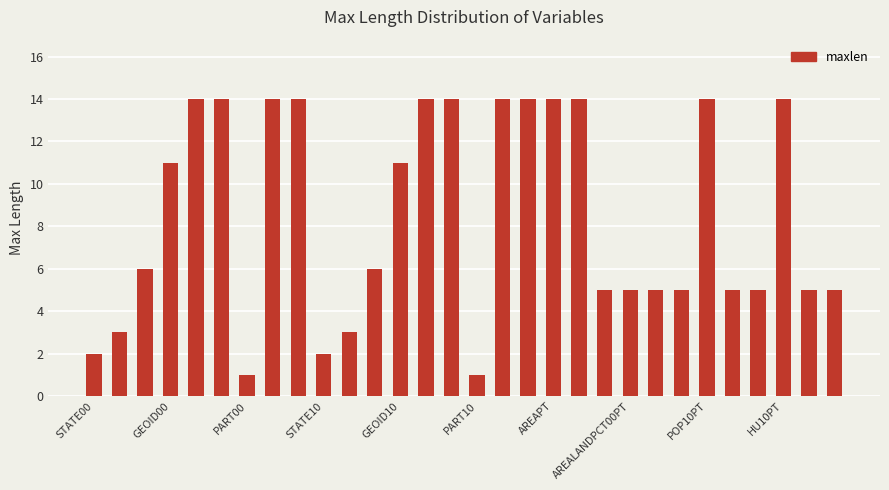

What is the greatest value displayed?

14